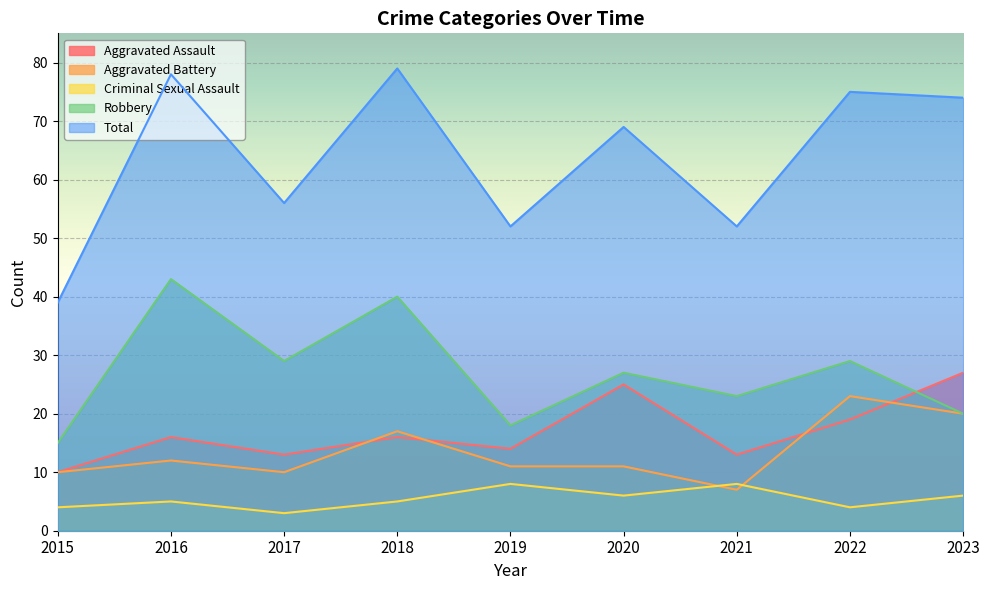

Does the chart display data point markers on the line(s)?

No